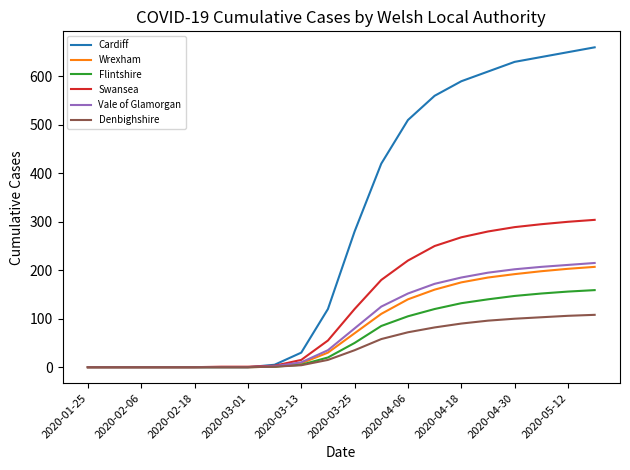

What is the maximum value for Flintshire?

159